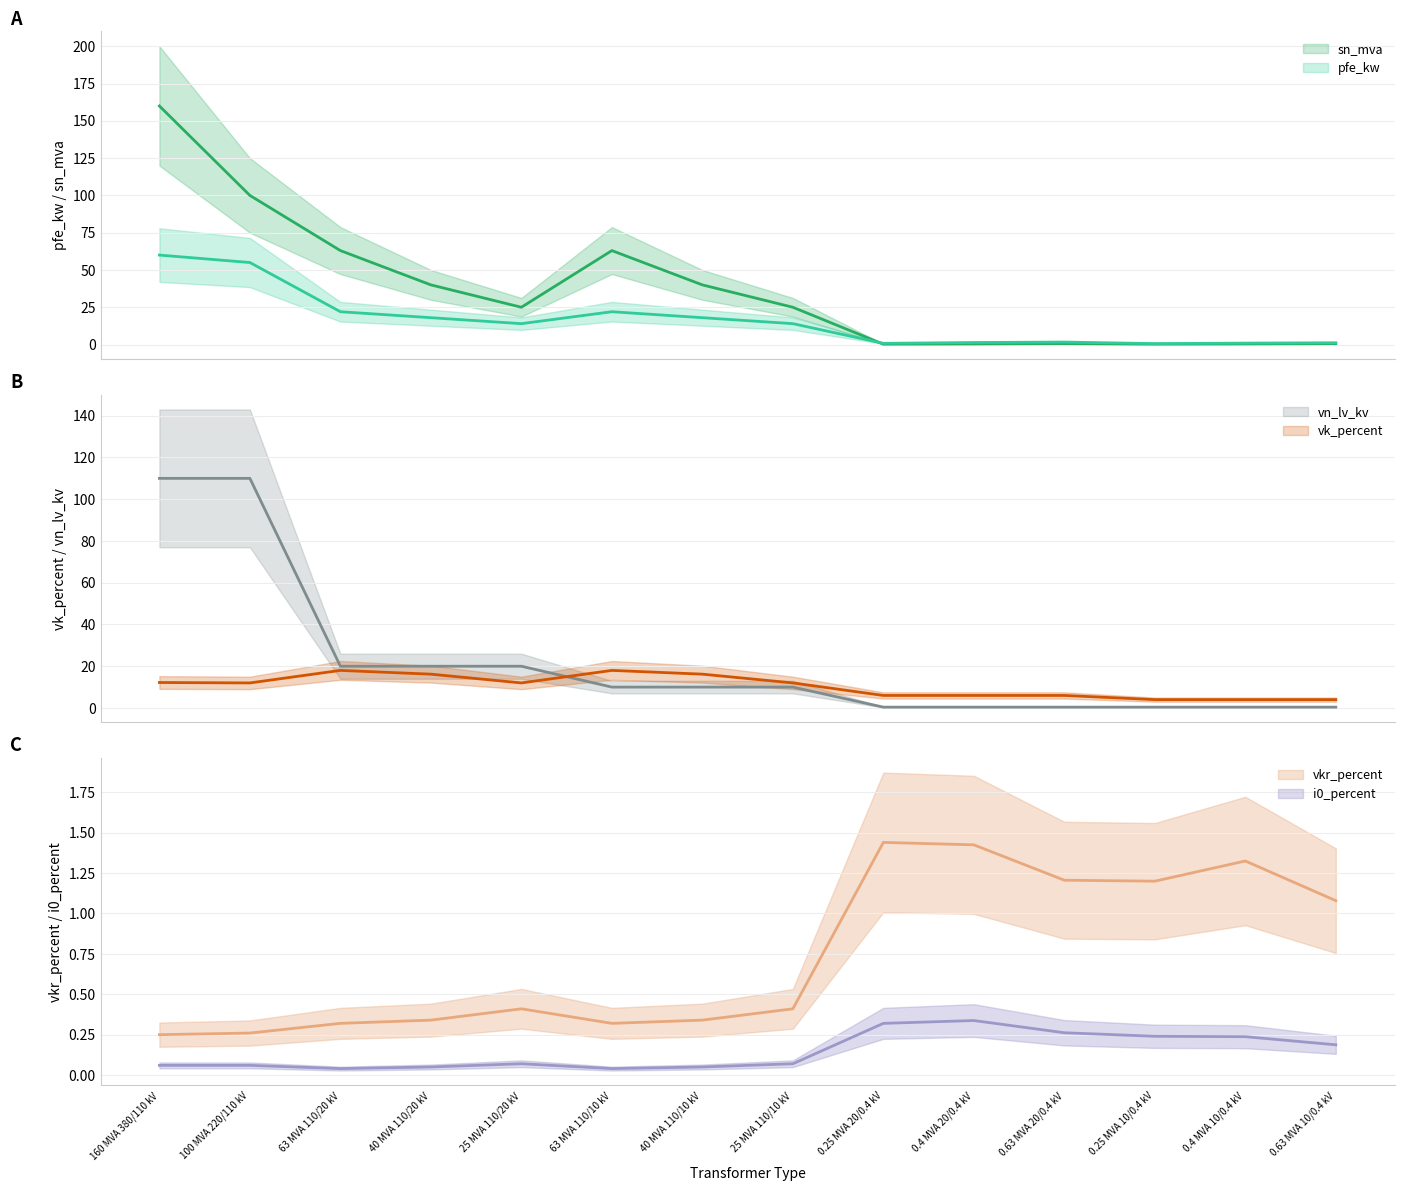

At how many categories does at least one series exceed 134?

1